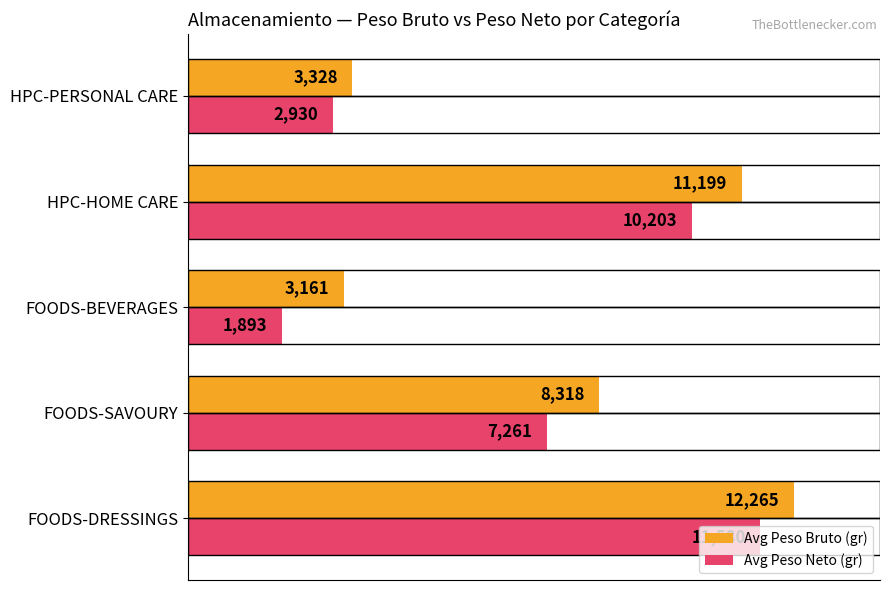

List the series in order of their peak value, lowest first.

Avg Peso Neto (gr), Avg Peso Bruto (gr)